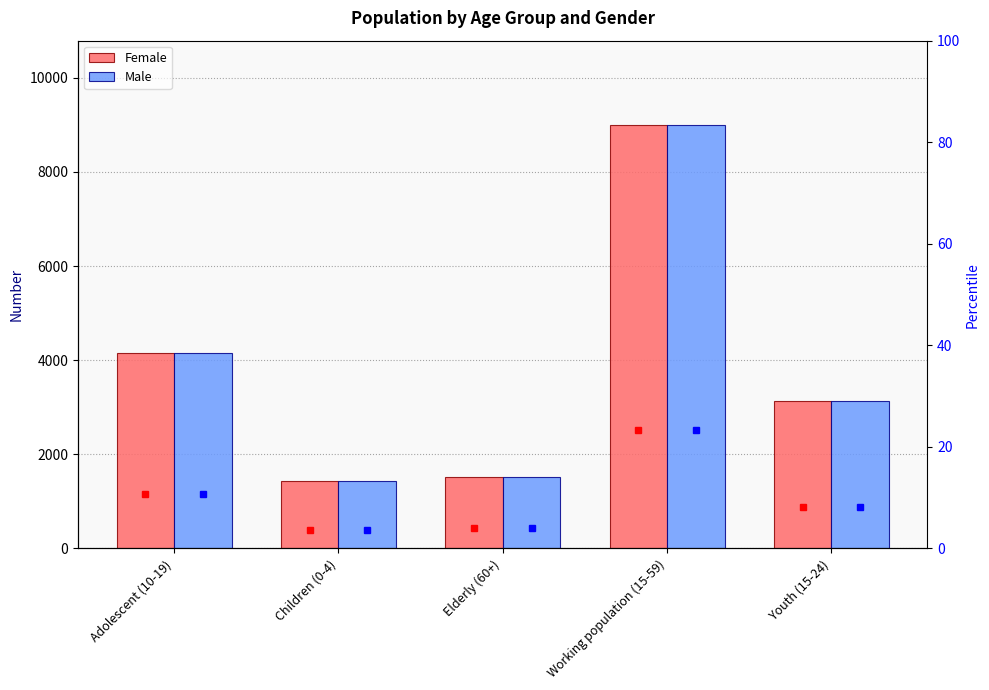

What position from the right is Working population (15-59)?

2